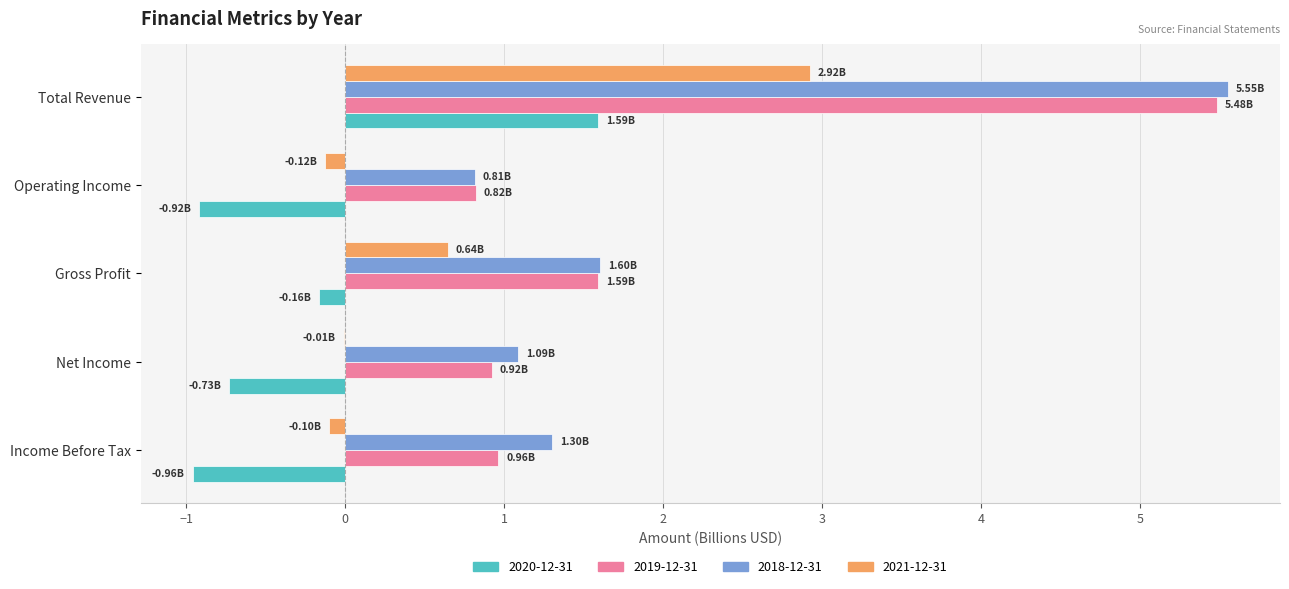

At which category is the sum across all series the highest?

Total Revenue